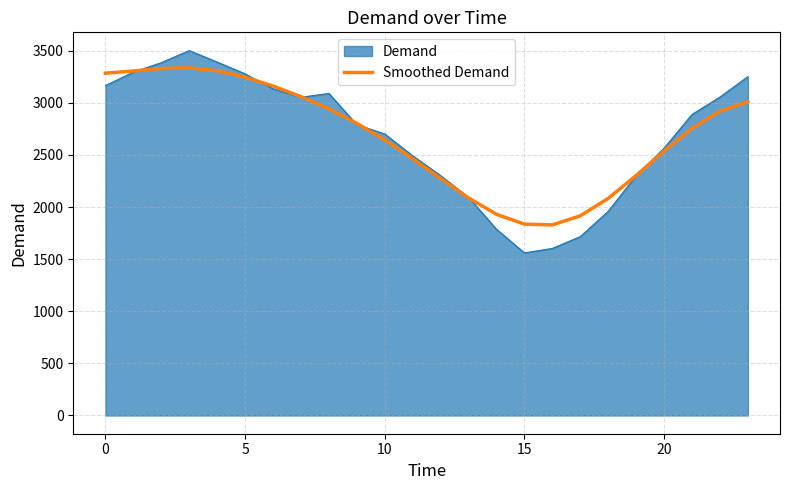

What is the maximum value for Demand?

3501.0